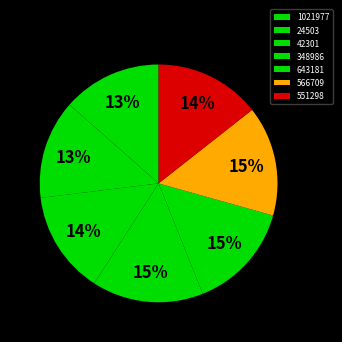

To the nearest percent, what is the difference between the largest and smallest slice percentages?

2%